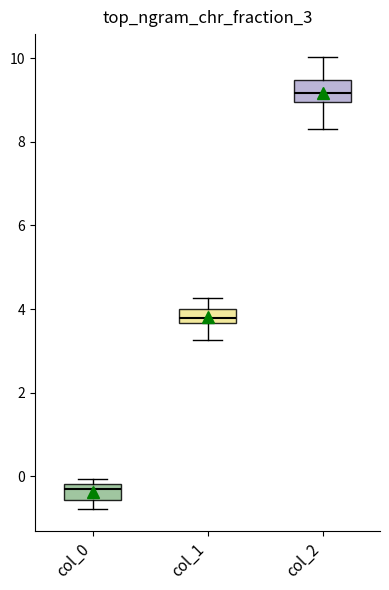

Which box's median line is the lowest?

col_0